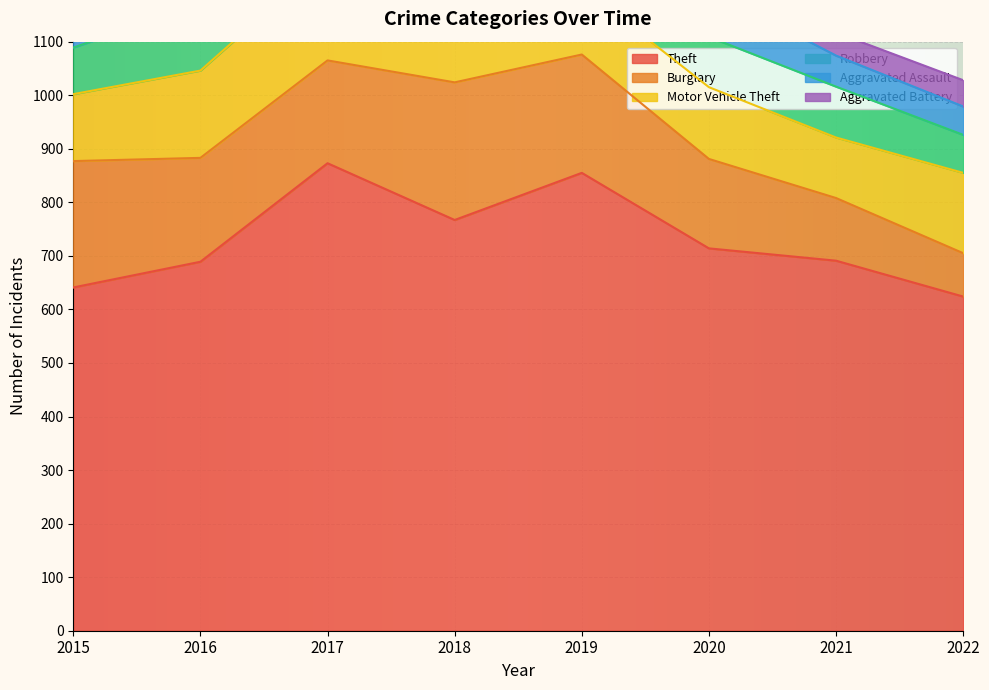

Is it true that Robbery equals 95 at 2021?

True